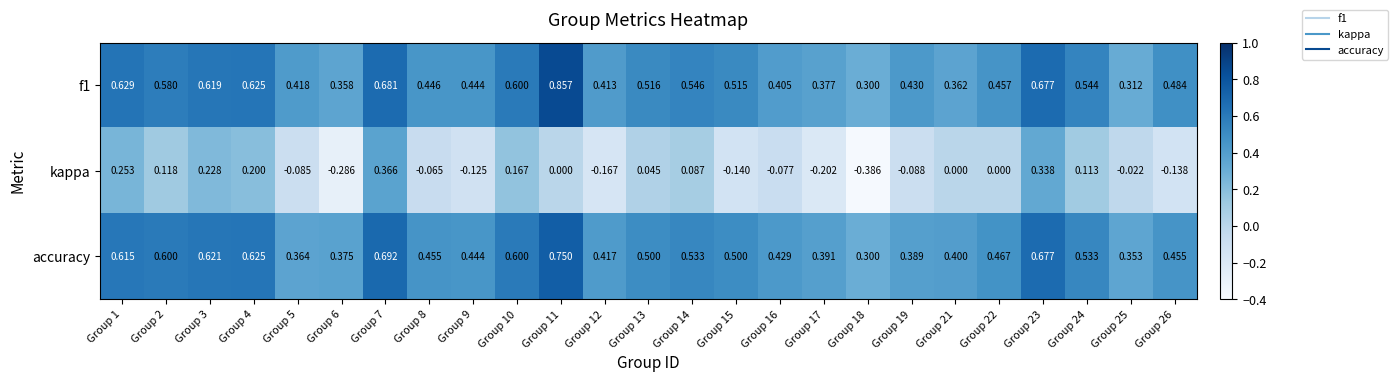

Which series has the largest range (max minus min)?

kappa